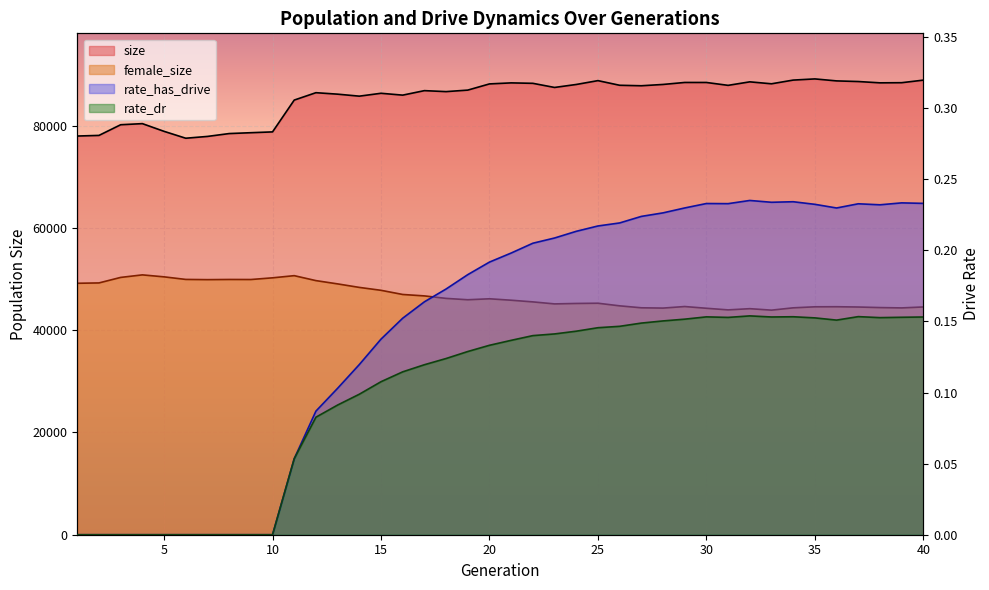

What is the difference between the rate_has_drive values at 11 and 24?

0.2